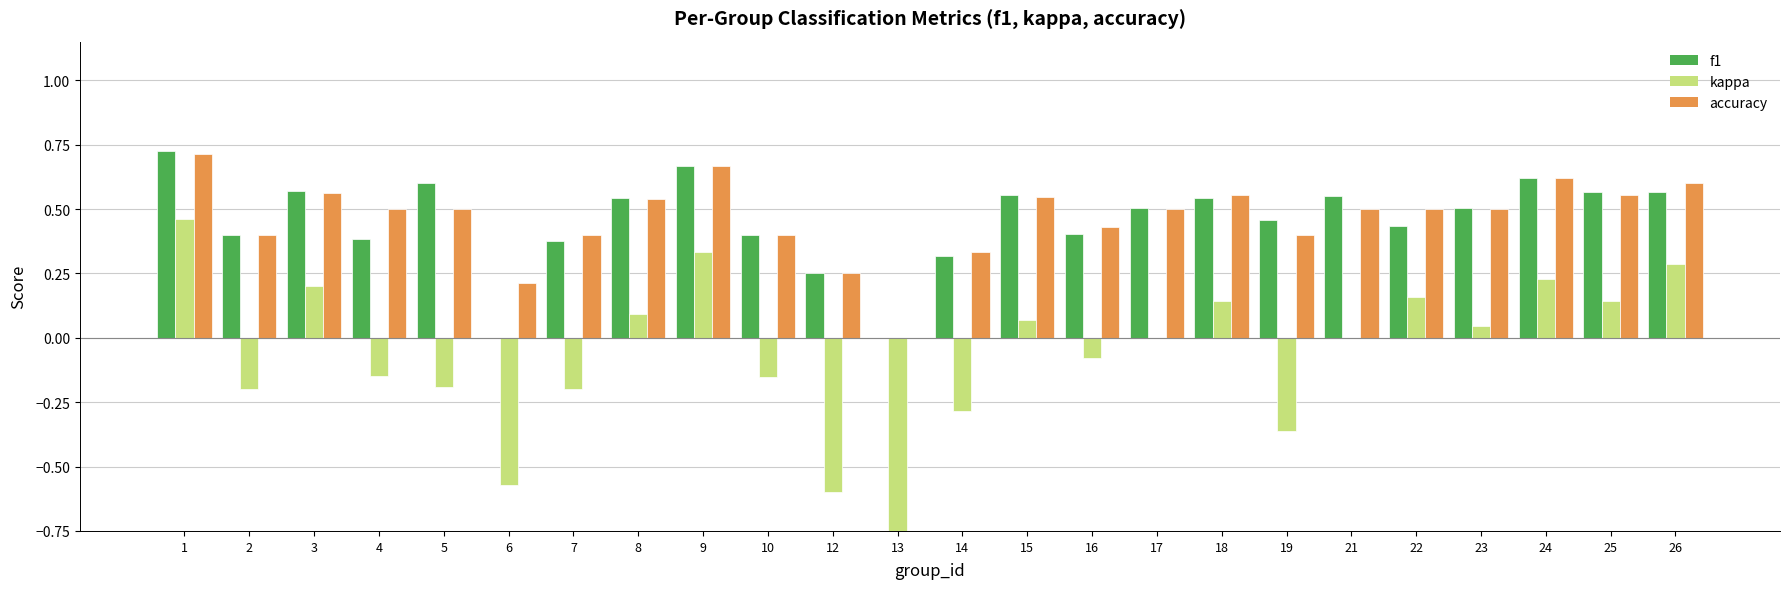

The value of kappa at 24 is 0.1. True or false?

False